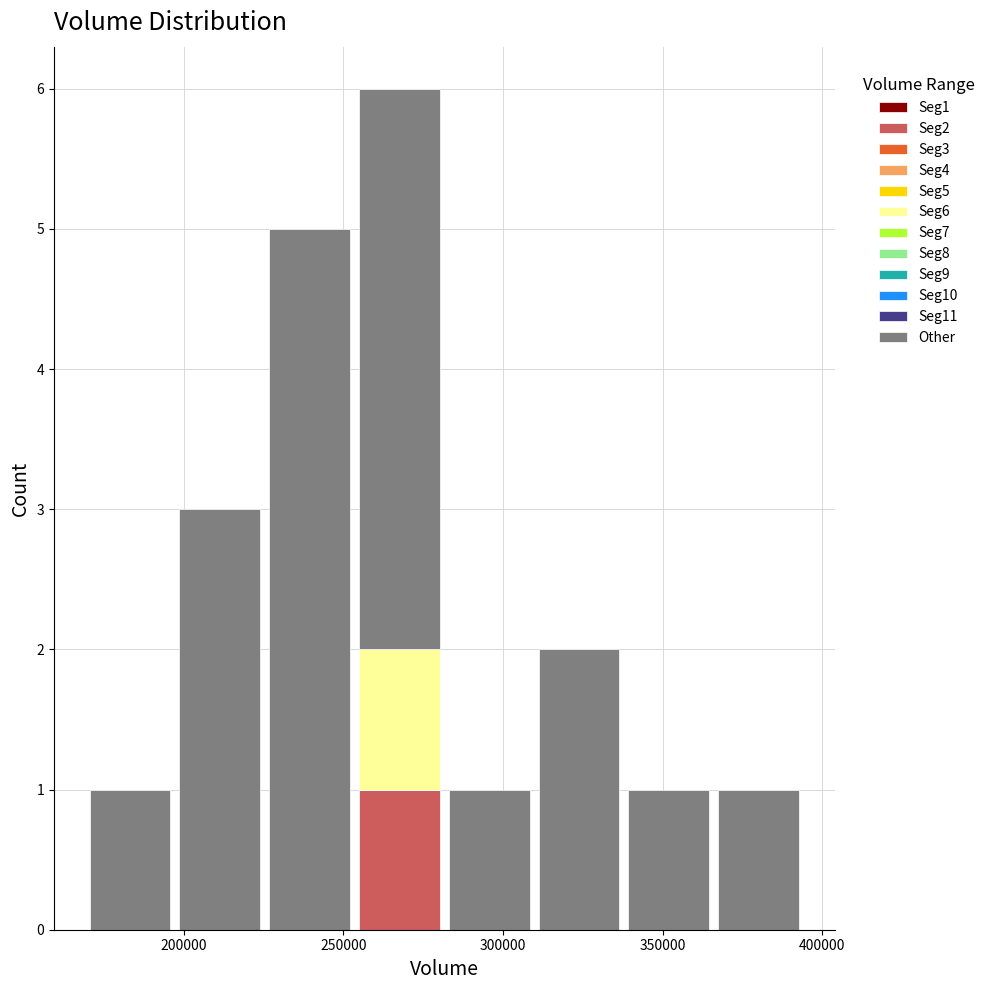

What is the total height of the stacked bar covering 255000 to 280000 on the x-axis? Neither the bar edges nor the heights are printed on the chart, so give them approximately, as read against the axes.

6